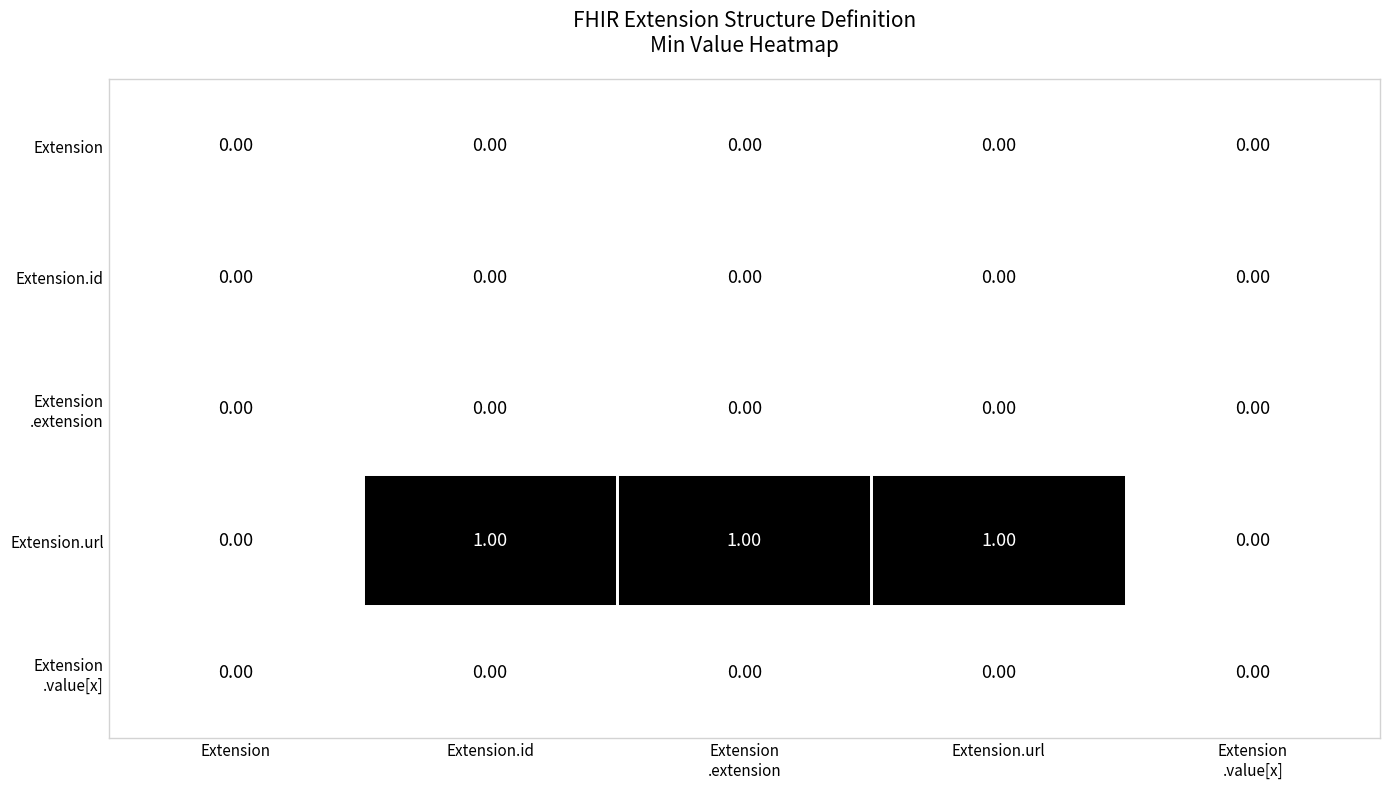

Which series has the largest total across all categories?

Extension.url